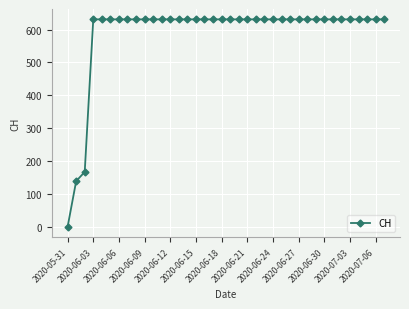

What is the average value?

589